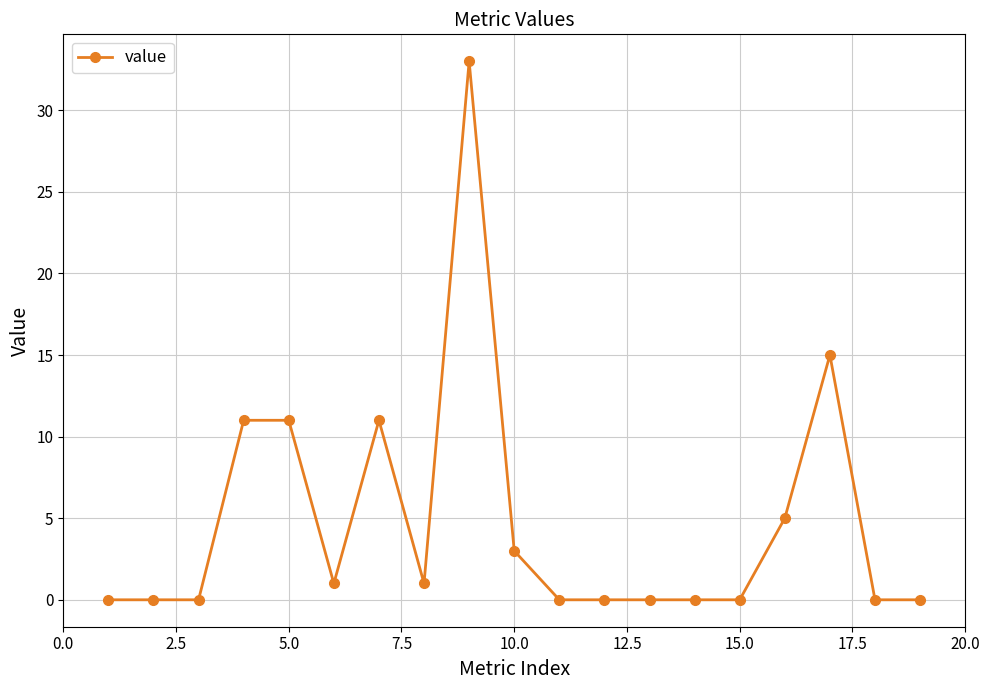

True or false: there are more than 0 points higher than both neighbors.

True